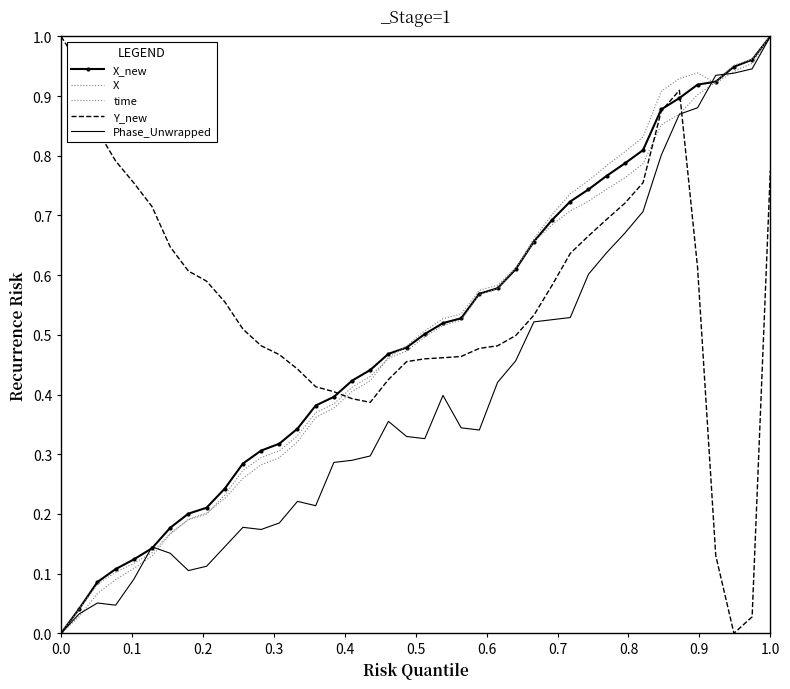

Rank the series by their maximum value, from lowest to highest.

X_new, X, time, Y_new, Phase_Unwrapped